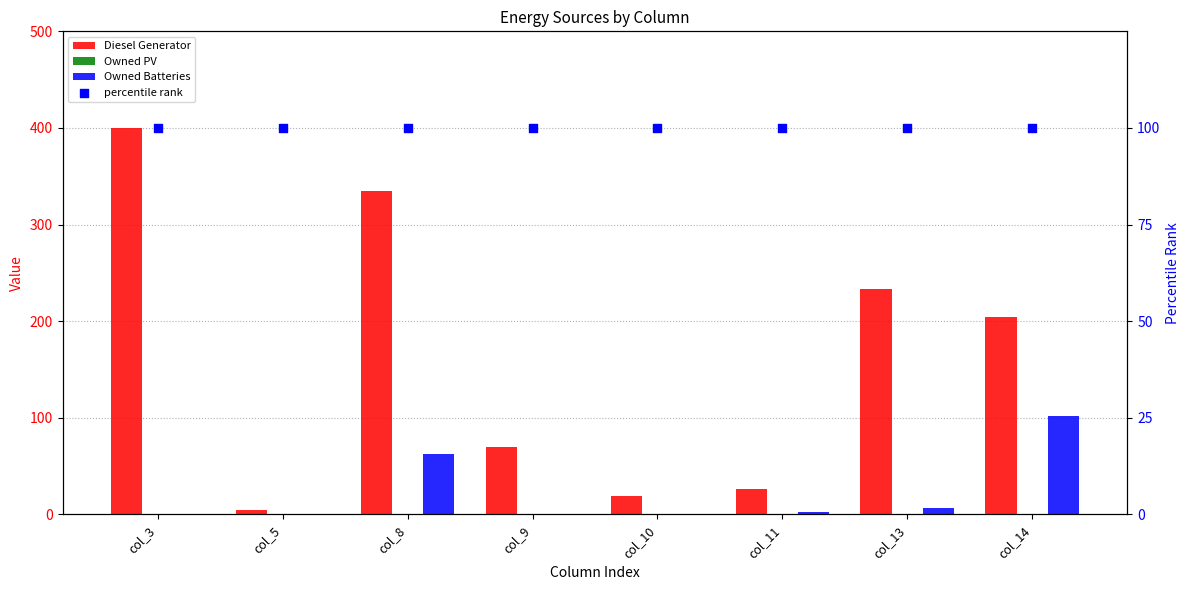

Which series has the widest spread of Y values?

Diesel Generator